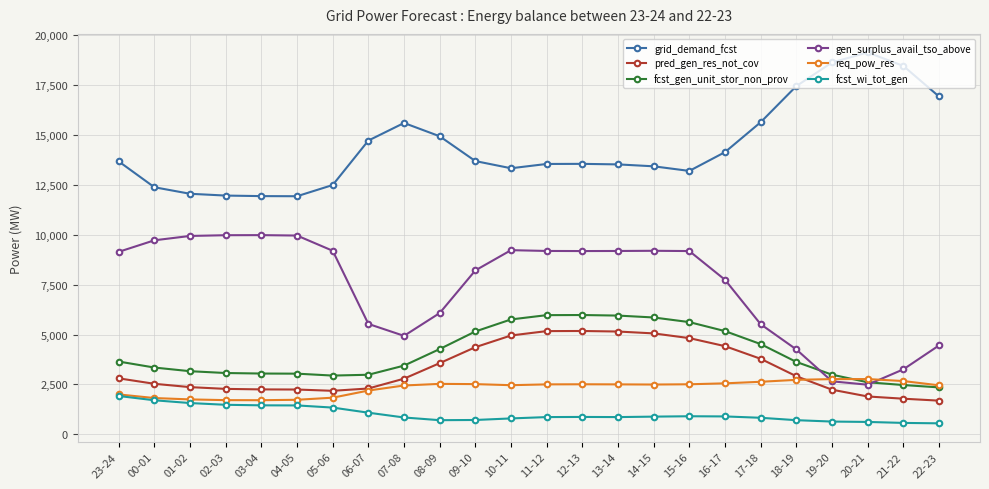

What is the label of the 15th point from the right?

08-09